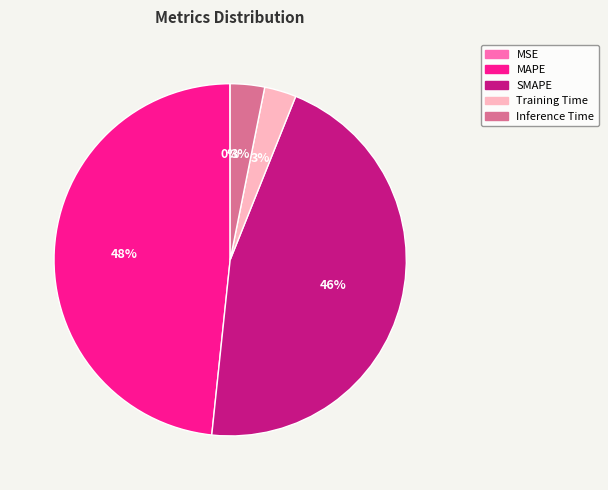

Combined, do MAPE and Training Time account for over 50%?

Yes